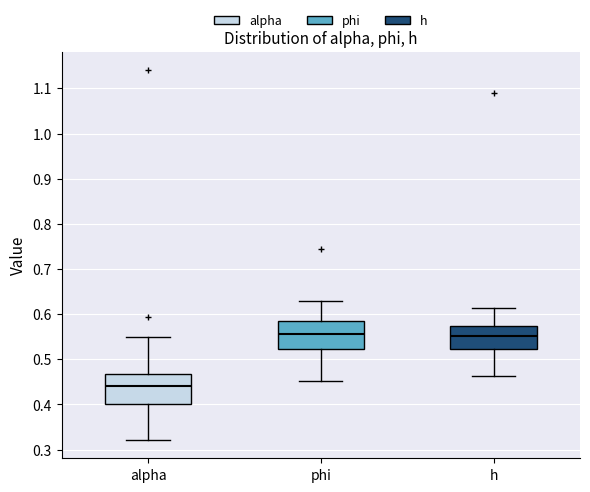

Reading left to right, transcribe this box plot: for each box, give where its median line is, the range the box spans, and where its two whiskers end, as read against the y-axis. The values are not printed on the chart, so give them approximately, as read against the axis.

alpha: median 0.44, box 0.40 to 0.47, whiskers 0.32 to 0.55
phi: median 0.56, box 0.52 to 0.58, whiskers 0.45 to 0.63
h: median 0.55, box 0.52 to 0.57, whiskers 0.46 to 0.61